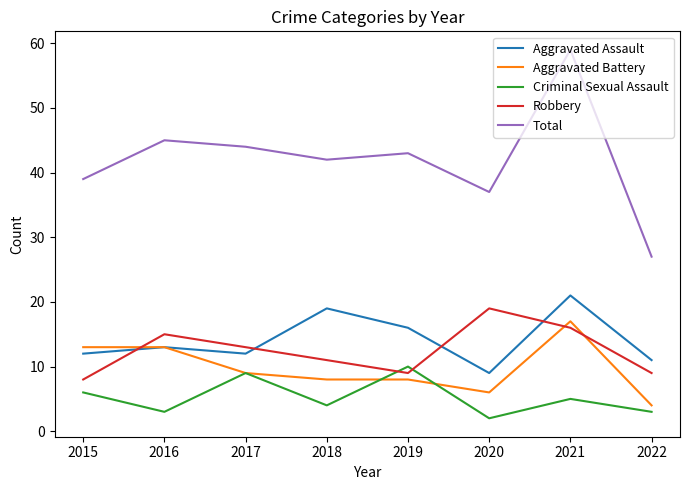

At which label is Aggravated Assault closest to 15?

2019